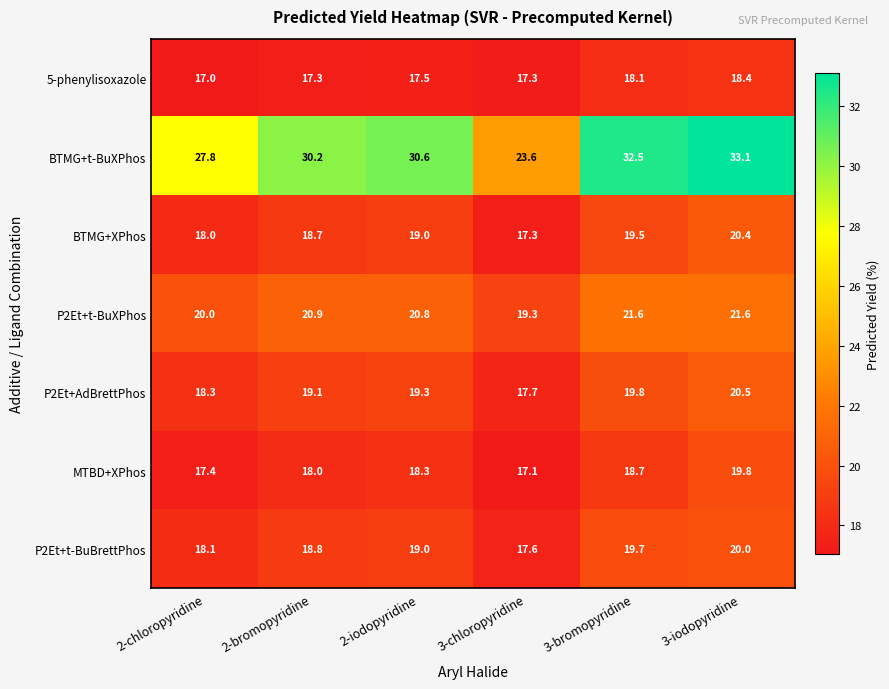

At which label is 5-phenylisoxazole closest to 17?

2-chloropyridine